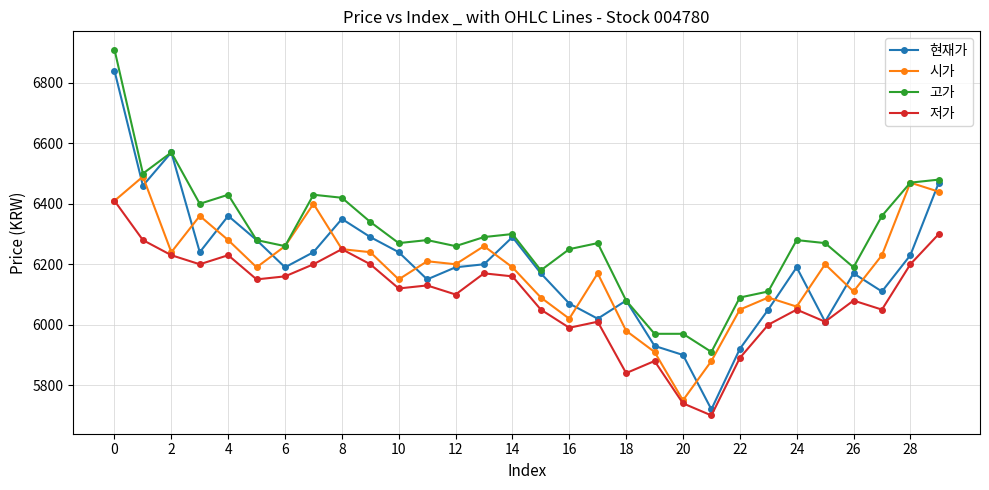

Which series has the widest spread of values?

현재가